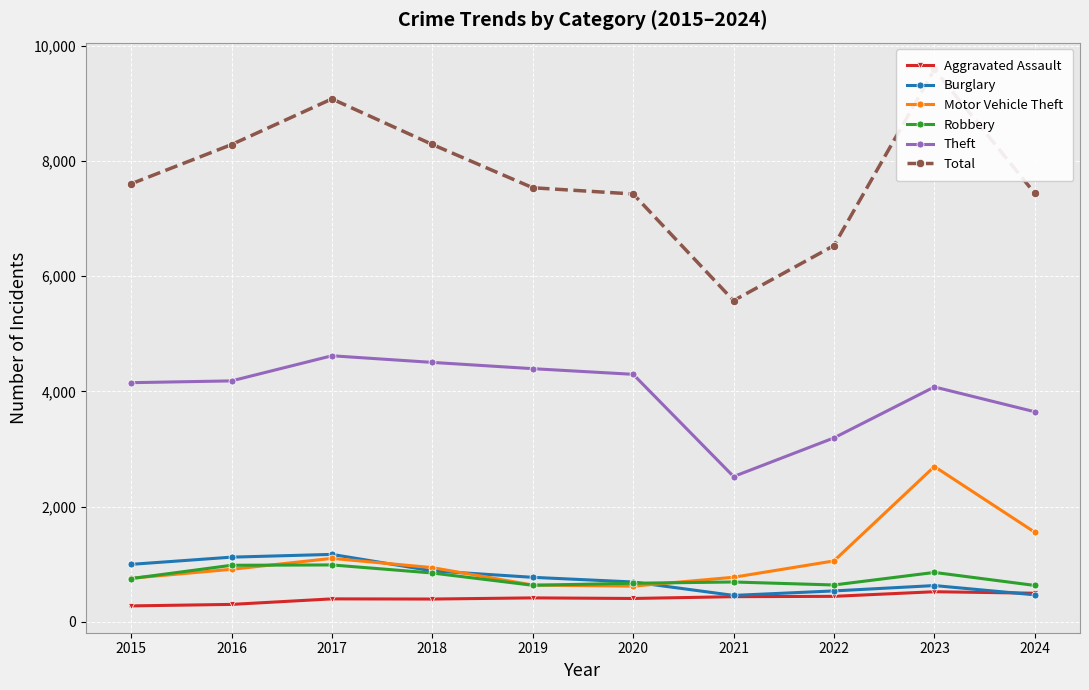

True or false: Burglary and Theft intersect in this chart.

False